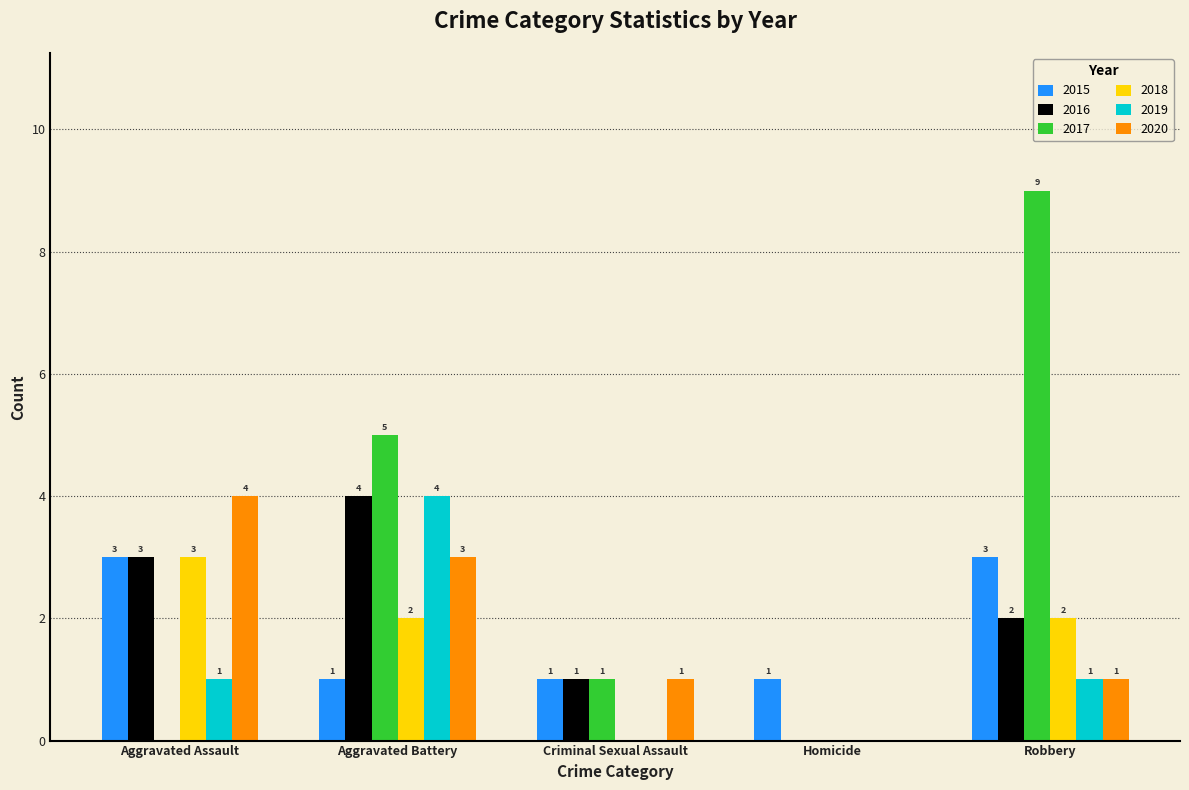

The value of 2015 at Aggravated Assault is 2. True or false?

False